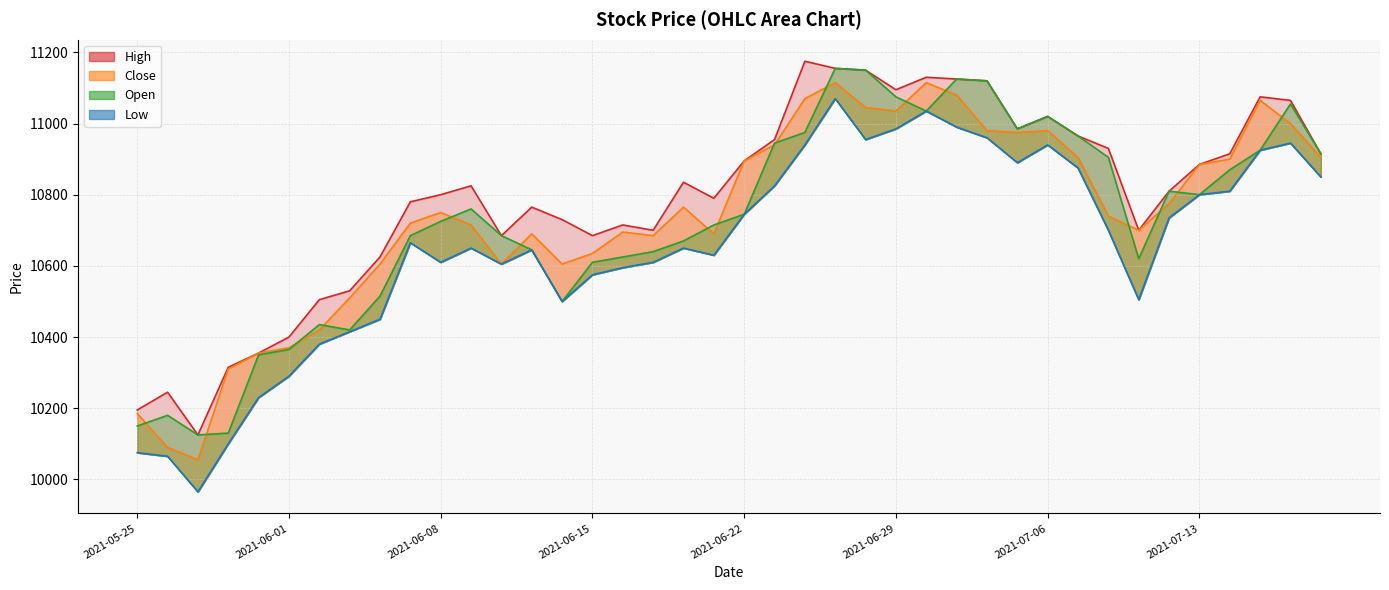

At how many categories does at least one series exceed 10071?

40